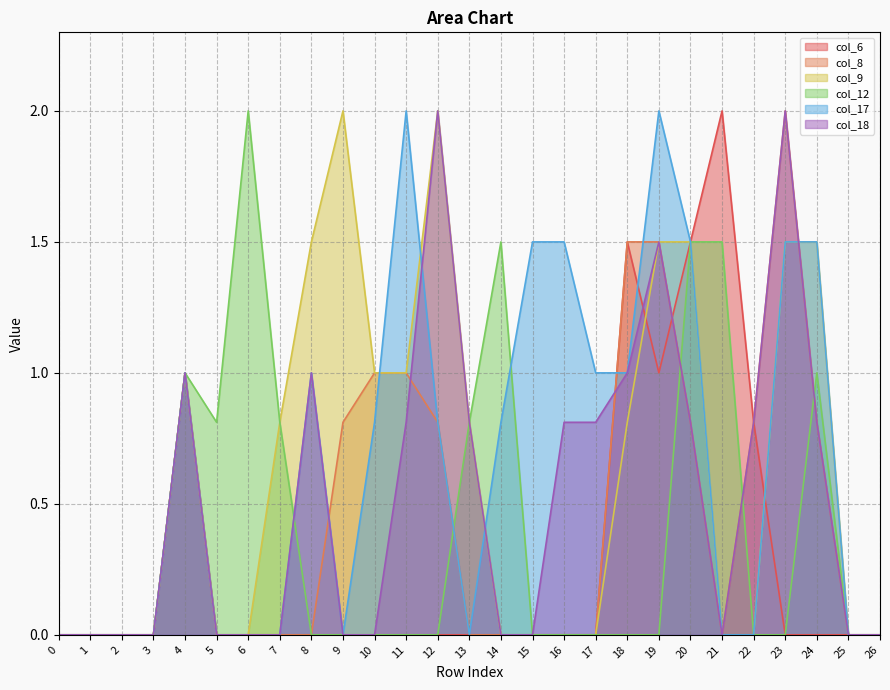

Rank the categories by col_9 value from lowest to highest.

0, 1, 2, 3, 5, 6, 14, 15, 16, 17, 21, 22, 25, 26, 7, 13, 18, 4, 10, 11, 8, 19, 20, 23, 24, 9, 12